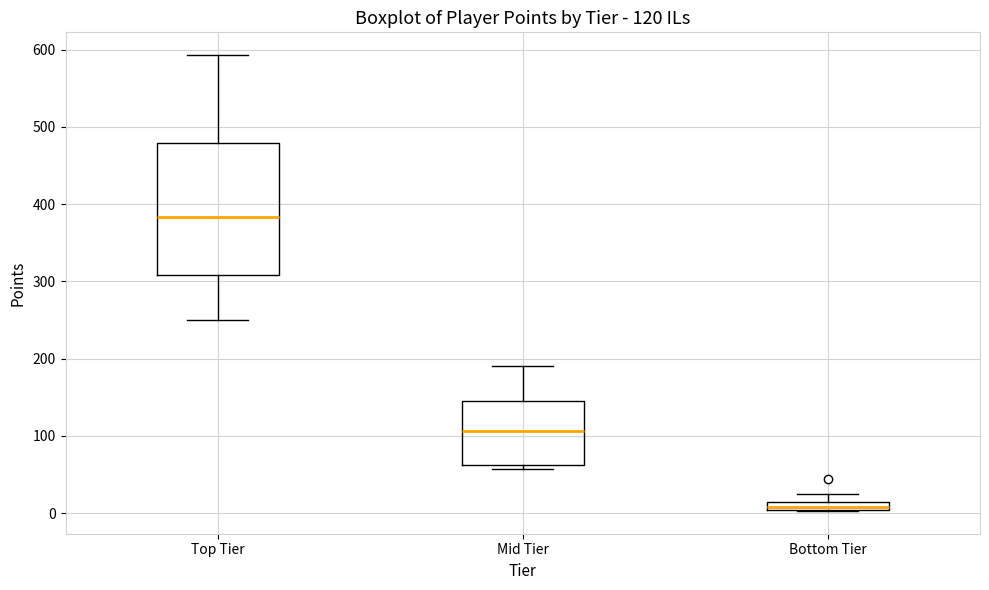

Which box is the tallest, from its lower edge to its upper edge?

Top Tier